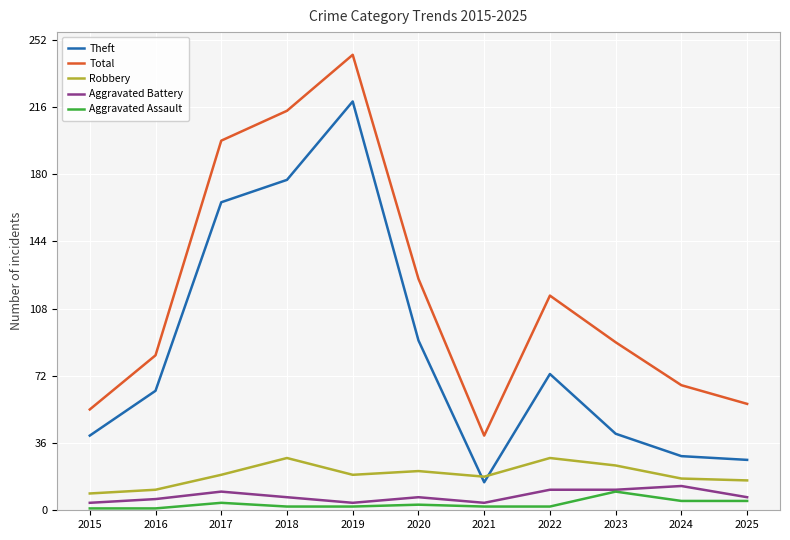

The value of Theft at 2015 is 15. True or false?

False